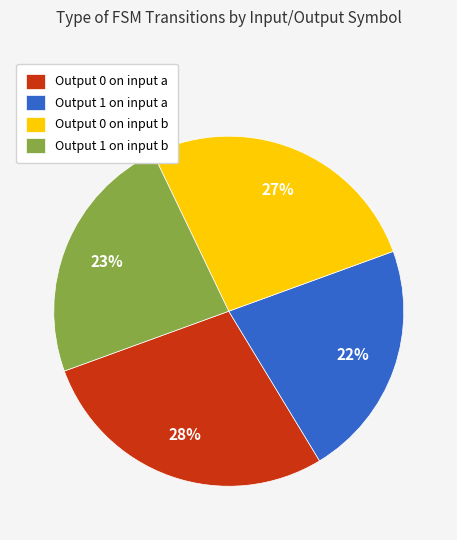

What is the largest slice in the pie chart?

Output 0 on input a